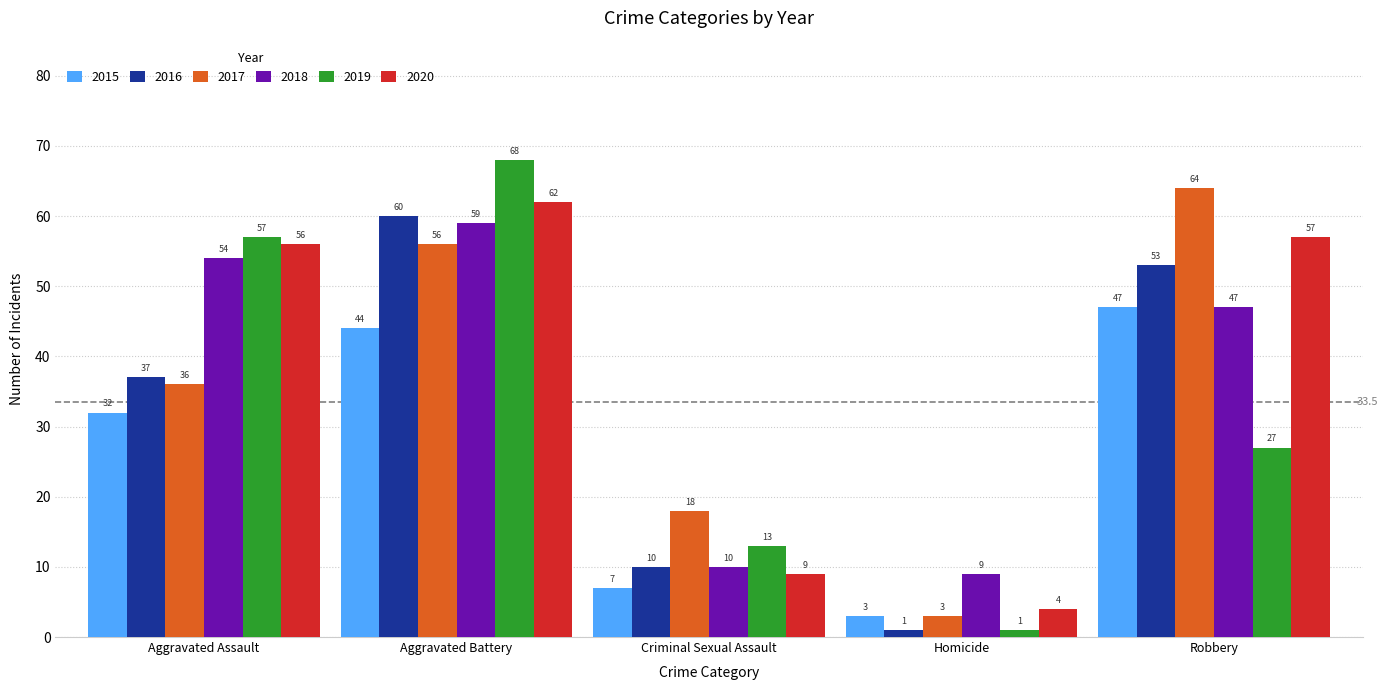

List the labels in order of 2020 value, smallest first.

Homicide, Criminal Sexual Assault, Aggravated Assault, Robbery, Aggravated Battery